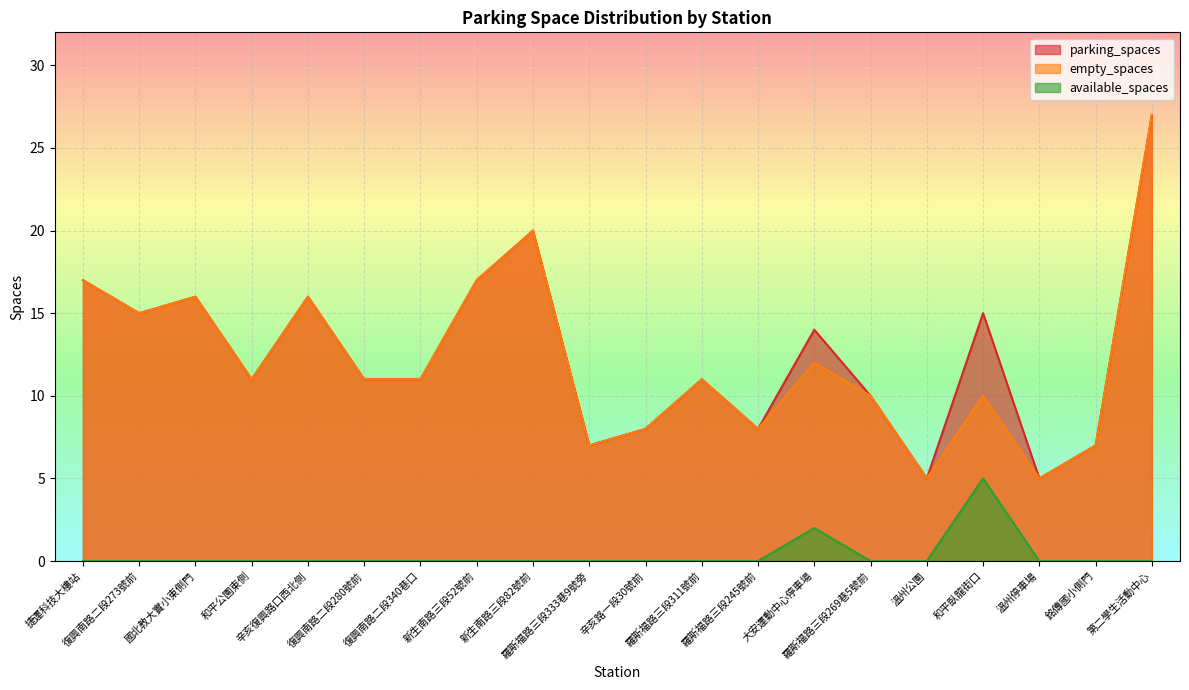

What value does the empty_spaces series have at 大安運動中心停車場?

12